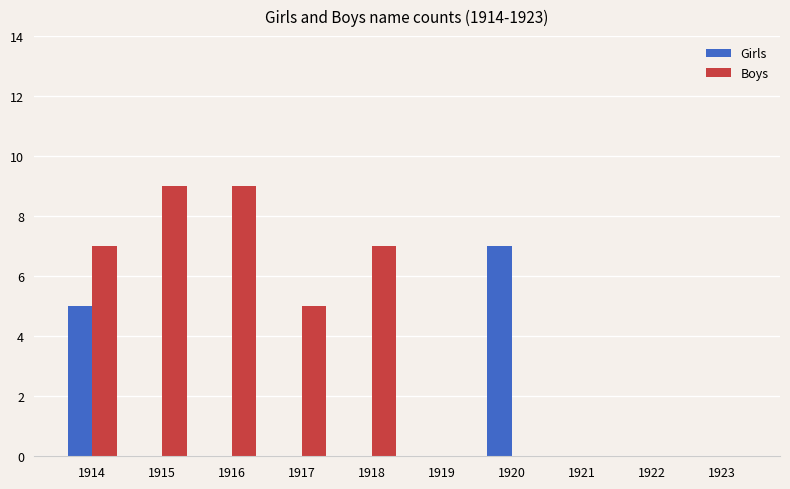

What is the maximum value shown in the chart?

9